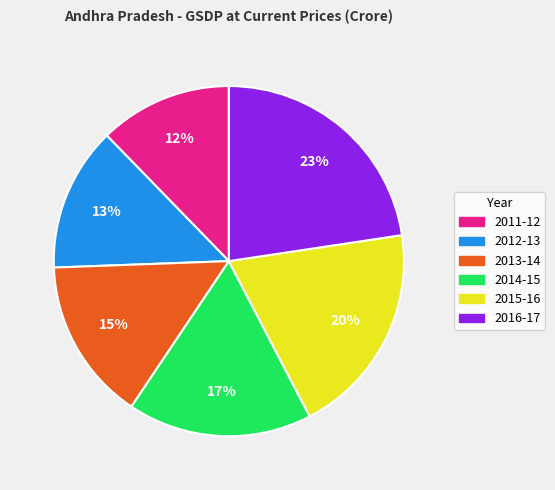

Which has a higher value, 2011-12 or 2015-16?

2015-16